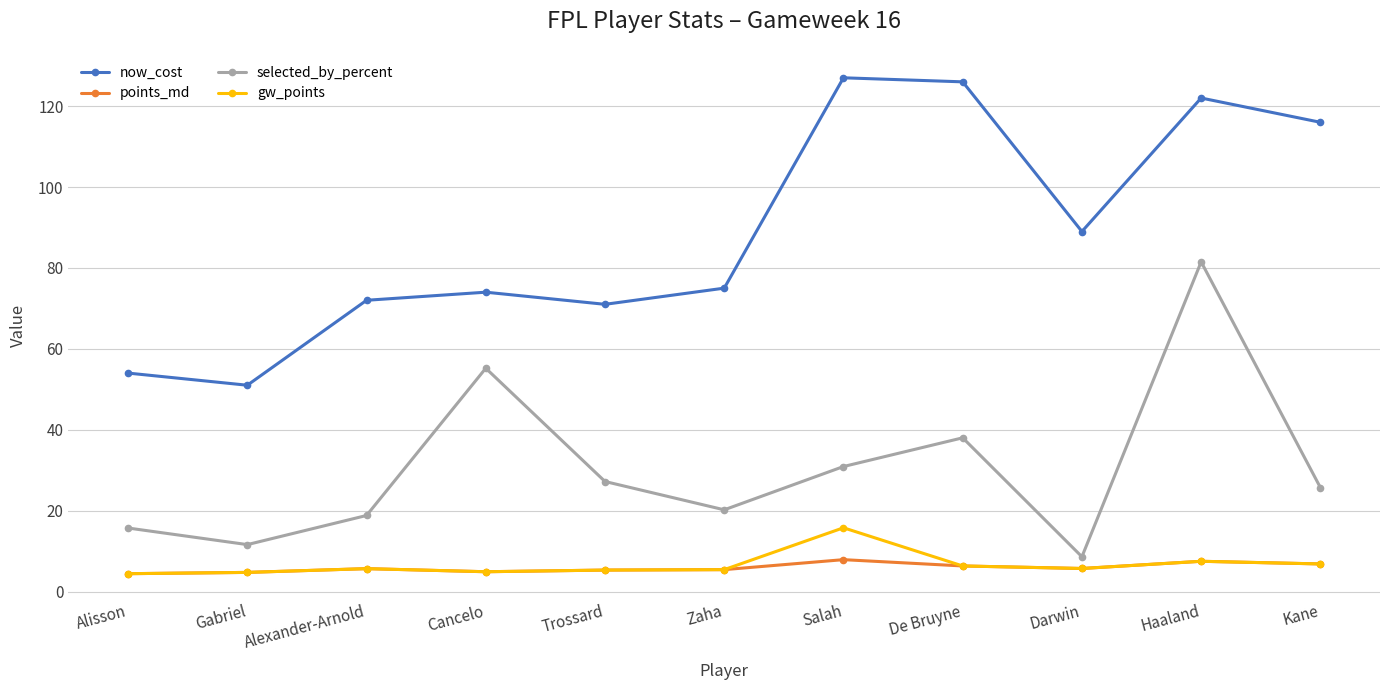

What is the sum of all now_cost values?

977.0